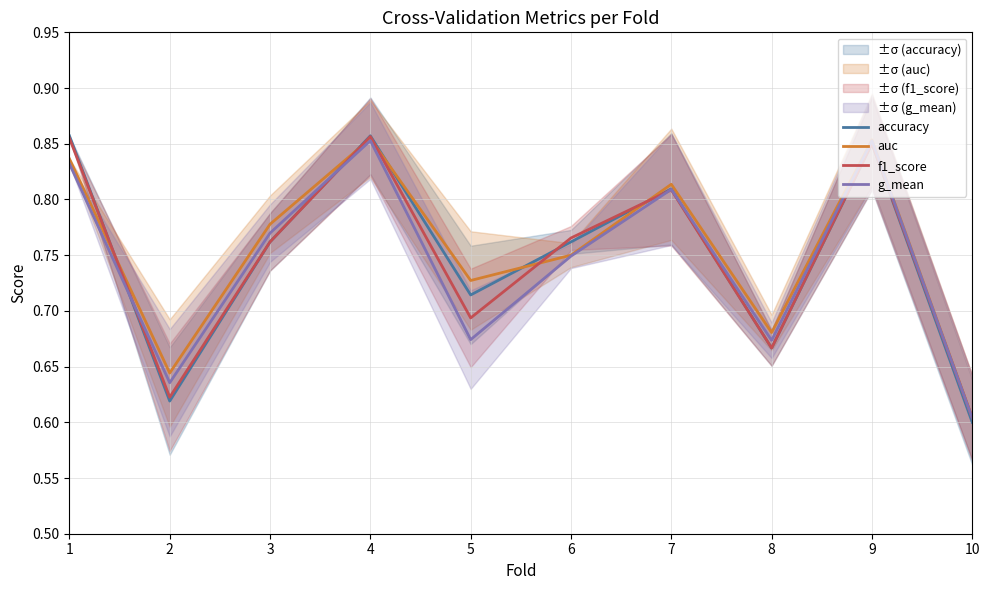

At which category does the chart reach its minimum across all series?

10